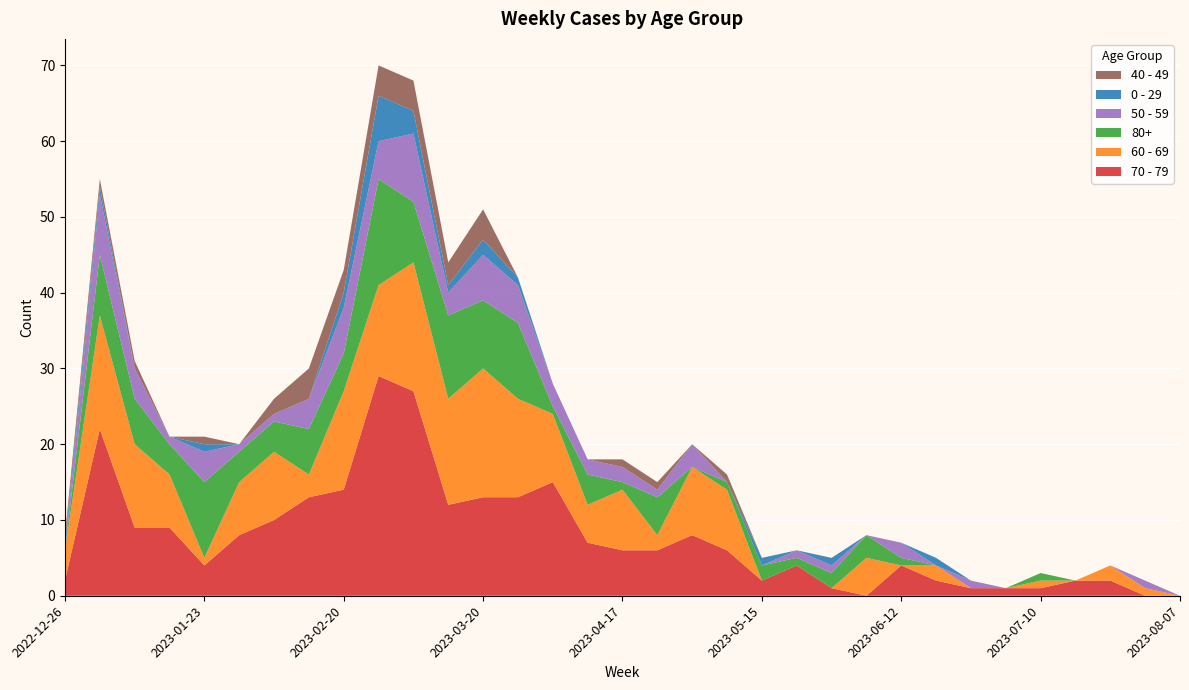

Reading left to right, what are all the values shown in this chart?

70 - 79: 2022-12-26=2	2023-01-02=22	2023-01-09=9	2023-01-16=9	2023-01-23=4	2023-01-30=8	2023-02-06=10	2023-02-13=13	2023-02-20=14	2023-02-27=29	2023-03-06=27	2023-03-13=12	2023-03-20=13	2023-03-27=13	2023-04-03=15	2023-04-10=7	2023-04-17=6	2023-04-24=6	2023-05-01=8	2023-05-08=6	2023-05-15=2	2023-05-22=4	2023-05-29=1	2023-06-05=0	2023-06-12=4	2023-06-19=2	2023-06-26=1	2023-07-03=1	2023-07-10=1	2023-07-17=2	2023-07-24=2	2023-07-31=0	2023-08-07=0
60 - 69: 2022-12-26=4	2023-01-02=15	2023-01-09=11	2023-01-16=7	2023-01-23=1	2023-01-30=7	2023-02-06=9	2023-02-13=3	2023-02-20=13	2023-02-27=12	2023-03-06=17	2023-03-13=14	2023-03-20=17	2023-03-27=13	2023-04-03=9	2023-04-10=5	2023-04-17=8	2023-04-24=2	2023-05-01=9	2023-05-08=8	2023-05-15=0	2023-05-22=0	2023-05-29=0	2023-06-05=5	2023-06-12=0	2023-06-19=2	2023-06-26=0	2023-07-03=0	2023-07-10=1	2023-07-17=0	2023-07-24=2	2023-07-31=1	2023-08-07=0
80+: 2022-12-26=0	2023-01-02=8	2023-01-09=6	2023-01-16=4	2023-01-23=10	2023-01-30=4	2023-02-06=4	2023-02-13=6	2023-02-20=5	2023-02-27=14	2023-03-06=8	2023-03-13=11	2023-03-20=9	2023-03-27=10	2023-04-03=1	2023-04-10=4	2023-04-17=1	2023-04-24=5	2023-05-01=0	2023-05-08=1	2023-05-15=2	2023-05-22=1	2023-05-29=2	2023-06-05=3	2023-06-12=1	2023-06-19=0	2023-06-26=0	2023-07-03=0	2023-07-10=1	2023-07-17=0	2023-07-24=0	2023-07-31=0	2023-08-07=0
50 - 59: 2022-12-26=0	2023-01-02=8	2023-01-09=4	2023-01-16=1	2023-01-23=4	2023-01-30=1	2023-02-06=1	2023-02-13=4	2023-02-20=6	2023-02-27=5	2023-03-06=9	2023-03-13=3	2023-03-20=6	2023-03-27=5	2023-04-03=3	2023-04-10=2	2023-04-17=2	2023-04-24=1	2023-05-01=3	2023-05-08=0	2023-05-15=0	2023-05-22=1	2023-05-29=1	2023-06-05=0	2023-06-12=2	2023-06-19=0	2023-06-26=1	2023-07-03=0	2023-07-10=0	2023-07-17=0	2023-07-24=0	2023-07-31=1	2023-08-07=0
0 - 29: 2022-12-26=1	2023-01-02=1	2023-01-09=0	2023-01-16=0	2023-01-23=1	2023-01-30=0	2023-02-06=0	2023-02-13=0	2023-02-20=2	2023-02-27=6	2023-03-06=3	2023-03-13=1	2023-03-20=2	2023-03-27=1	2023-04-03=0	2023-04-10=0	2023-04-17=0	2023-04-24=0	2023-05-01=0	2023-05-08=0	2023-05-15=1	2023-05-22=0	2023-05-29=1	2023-06-05=0	2023-06-12=0	2023-06-19=1	2023-06-26=0	2023-07-03=0	2023-07-10=0	2023-07-17=0	2023-07-24=0	2023-07-31=0	2023-08-07=0
40 - 49: 2022-12-26=1	2023-01-02=1	2023-01-09=1	2023-01-16=0	2023-01-23=1	2023-01-30=0	2023-02-06=2	2023-02-13=4	2023-02-20=3	2023-02-27=4	2023-03-06=4	2023-03-13=3	2023-03-20=4	2023-03-27=0	2023-04-03=0	2023-04-10=0	2023-04-17=1	2023-04-24=1	2023-05-01=0	2023-05-08=1	2023-05-15=0	2023-05-22=0	2023-05-29=0	2023-06-05=0	2023-06-12=0	2023-06-19=0	2023-06-26=0	2023-07-03=0	2023-07-10=0	2023-07-17=0	2023-07-24=0	2023-07-31=0	2023-08-07=0